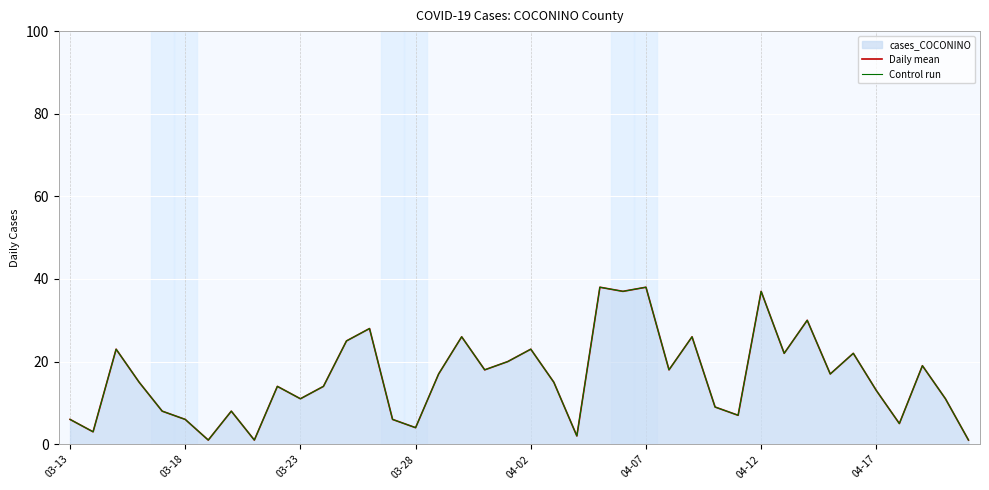

The Daily mean series shows 20 at 19. True or false?

True